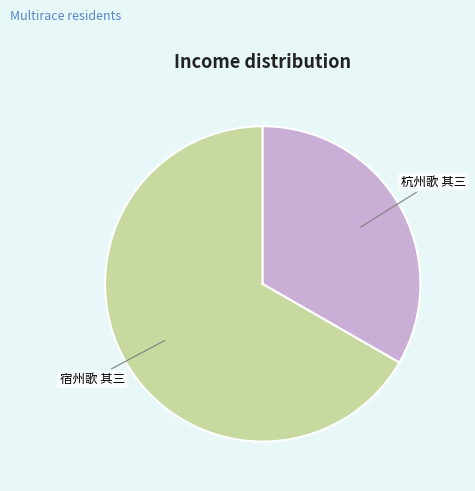

Does any single category account for the majority?

Yes